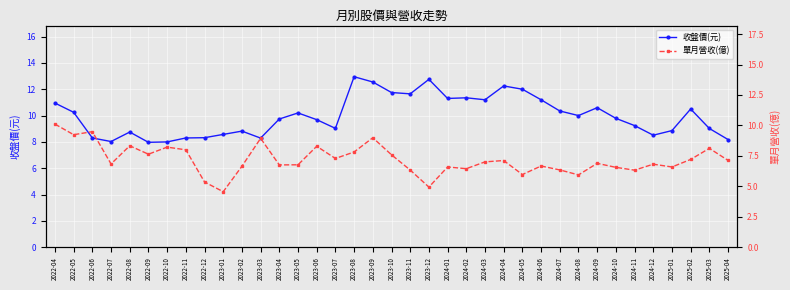

At which label does 單月營收(億) first exceed 6?

2022-04